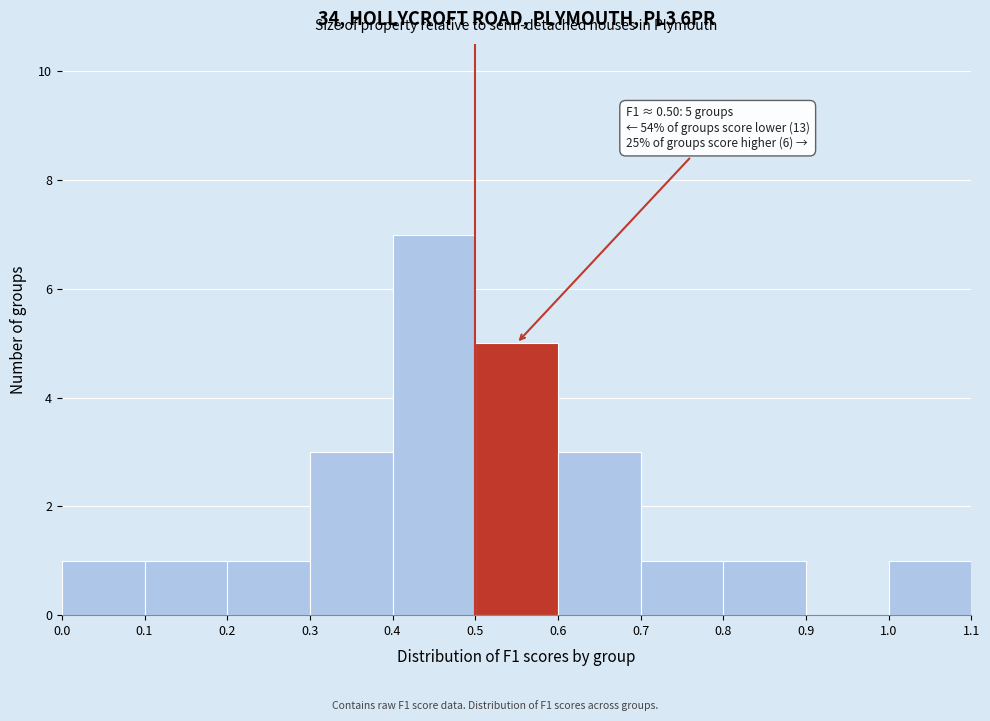

Which range on the x-axis has the tallest bar?

0.4 to 0.5